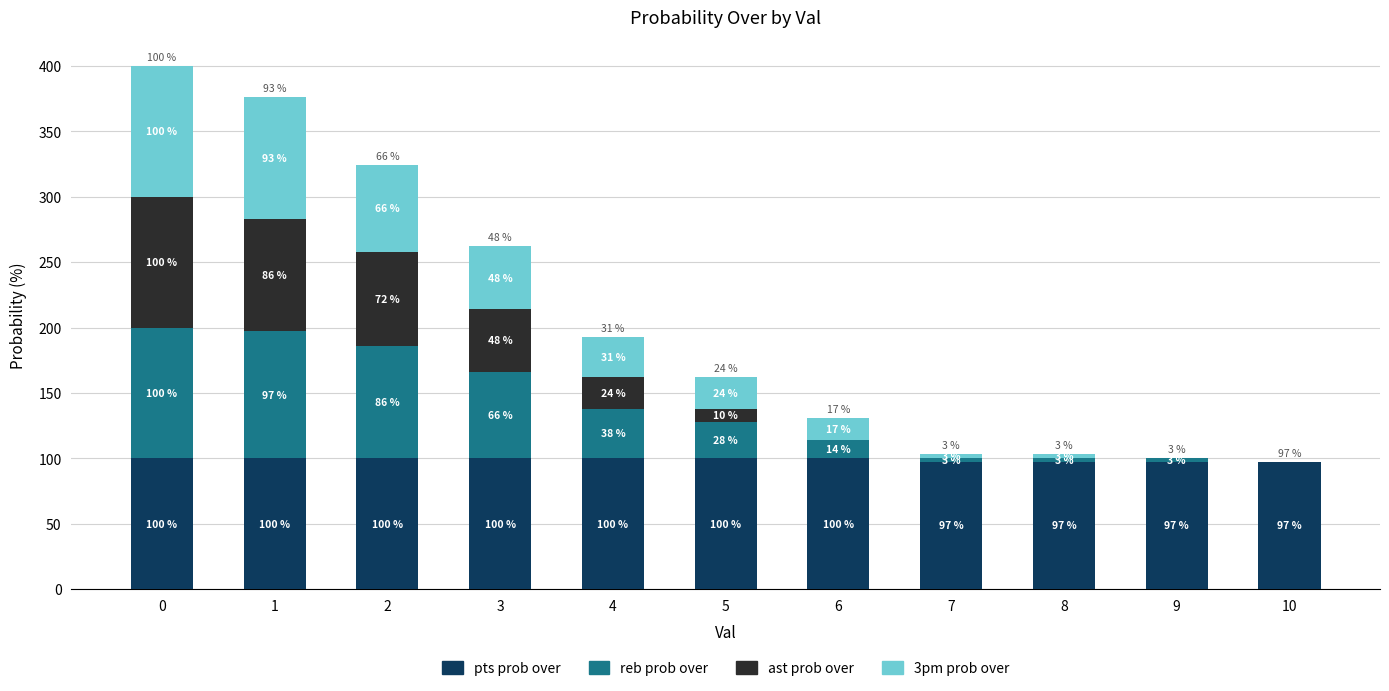

Are the bars grouped side by side (vs. stacked)?

No